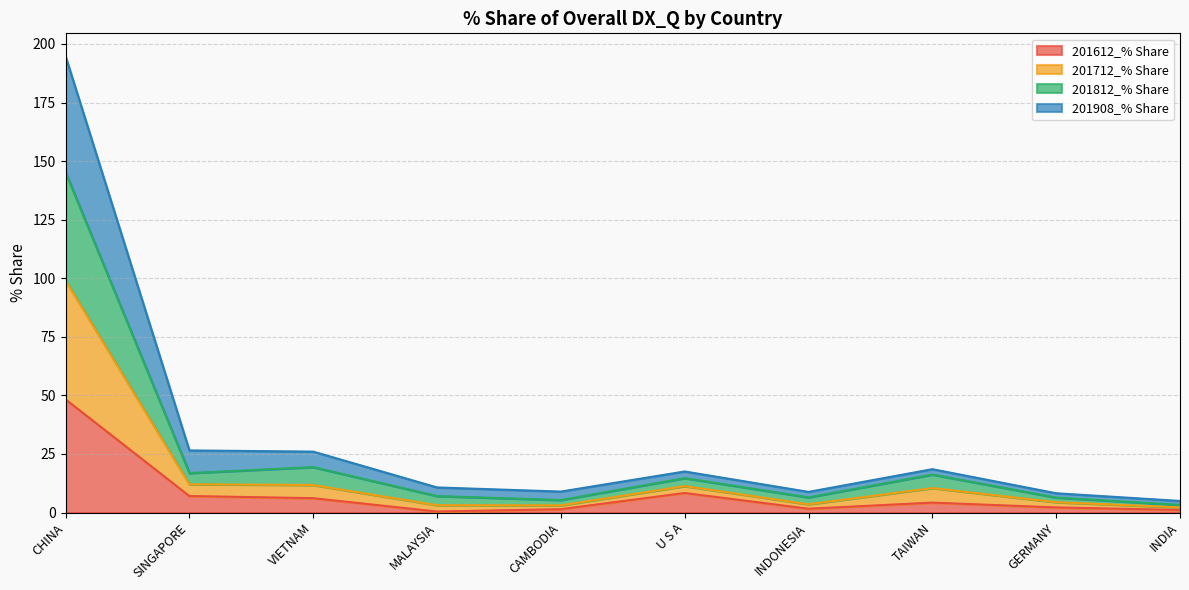

At which category is the sum across all series the highest?

CHINA